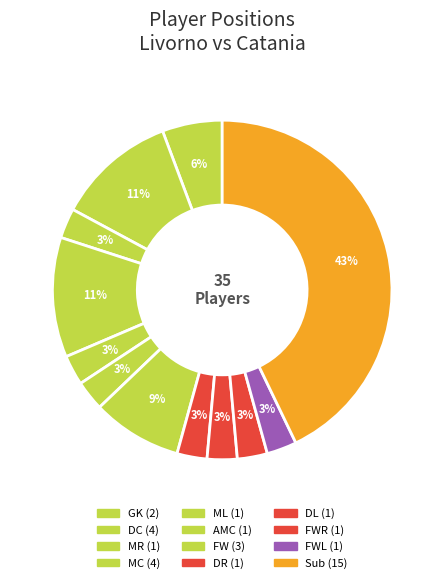

Rank the categories by value from highest to lowest.

Sub, DC, MC, FW, GK, MR, ML, AMC, DR, DL, FWR, FWL